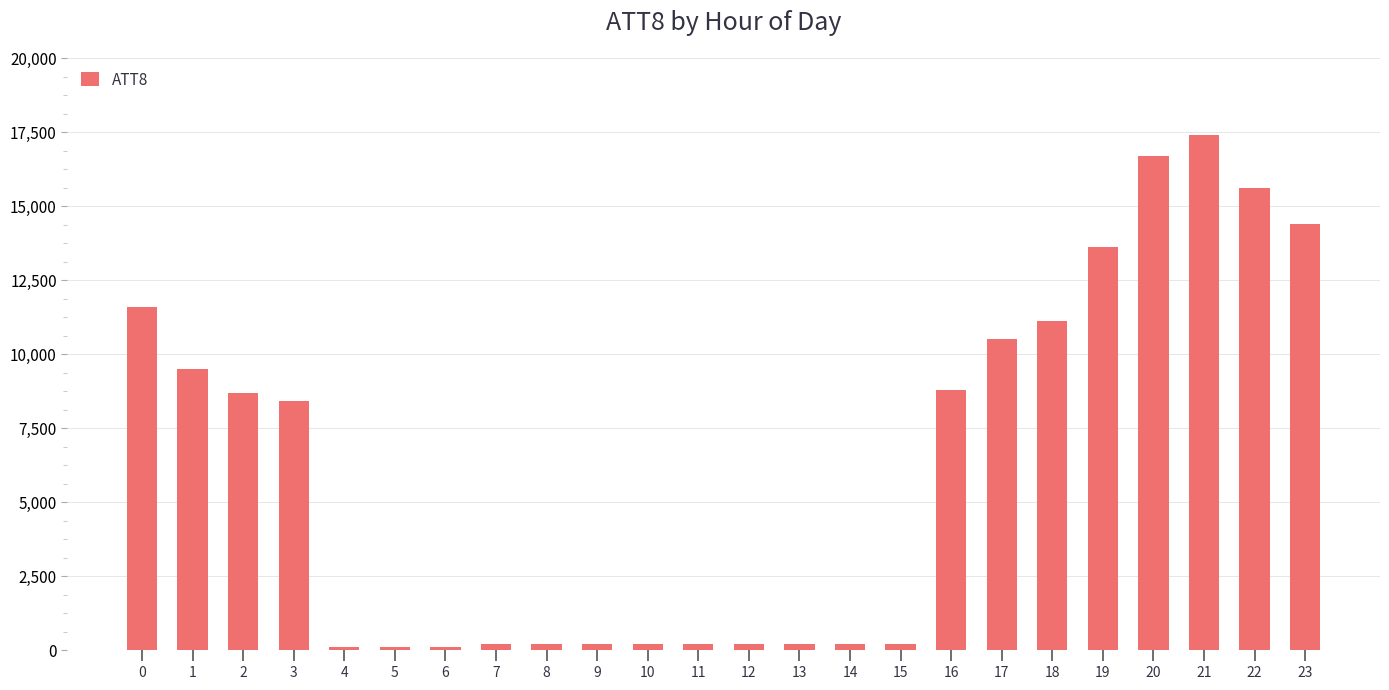

What is the ratio of the value at 12 to the value at 4?

2.0